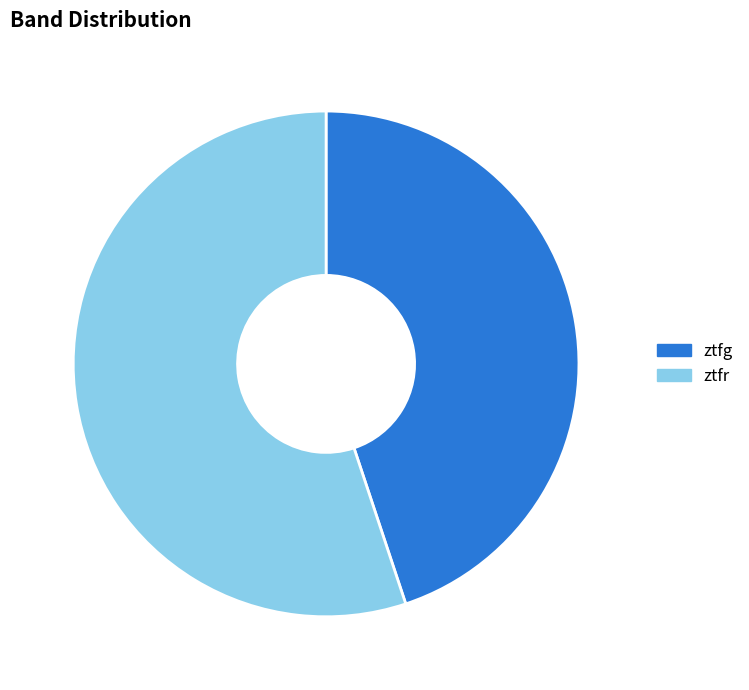

How many slices are in this pie chart?

2